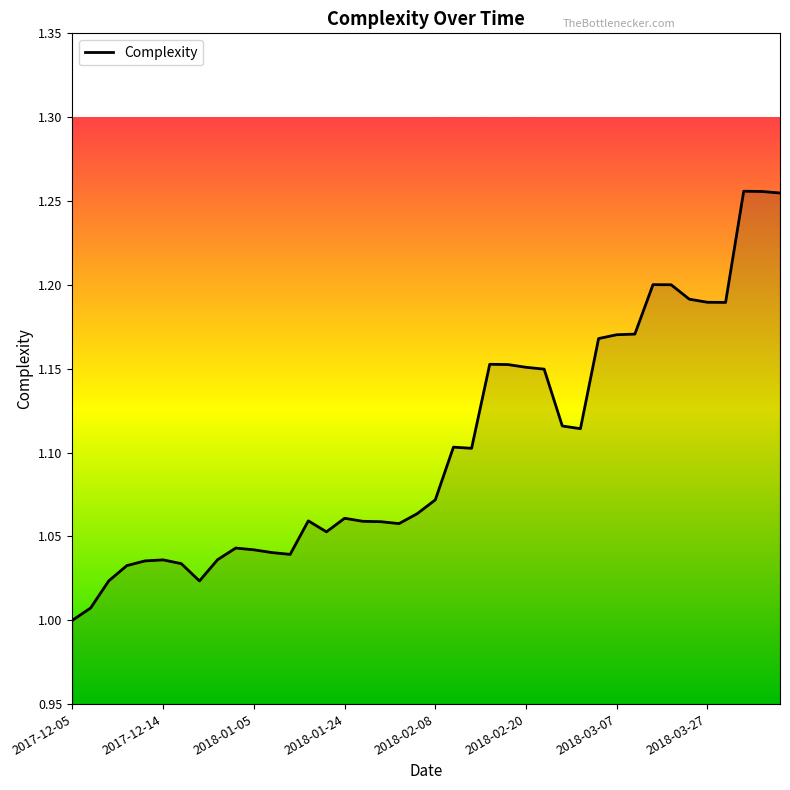

What is the sum of all values?

44.2